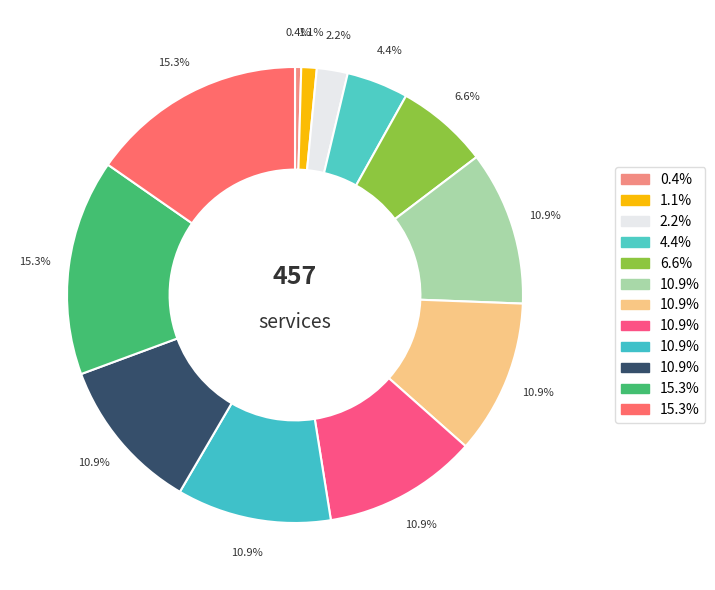

Count the number of slices in the pie.

12